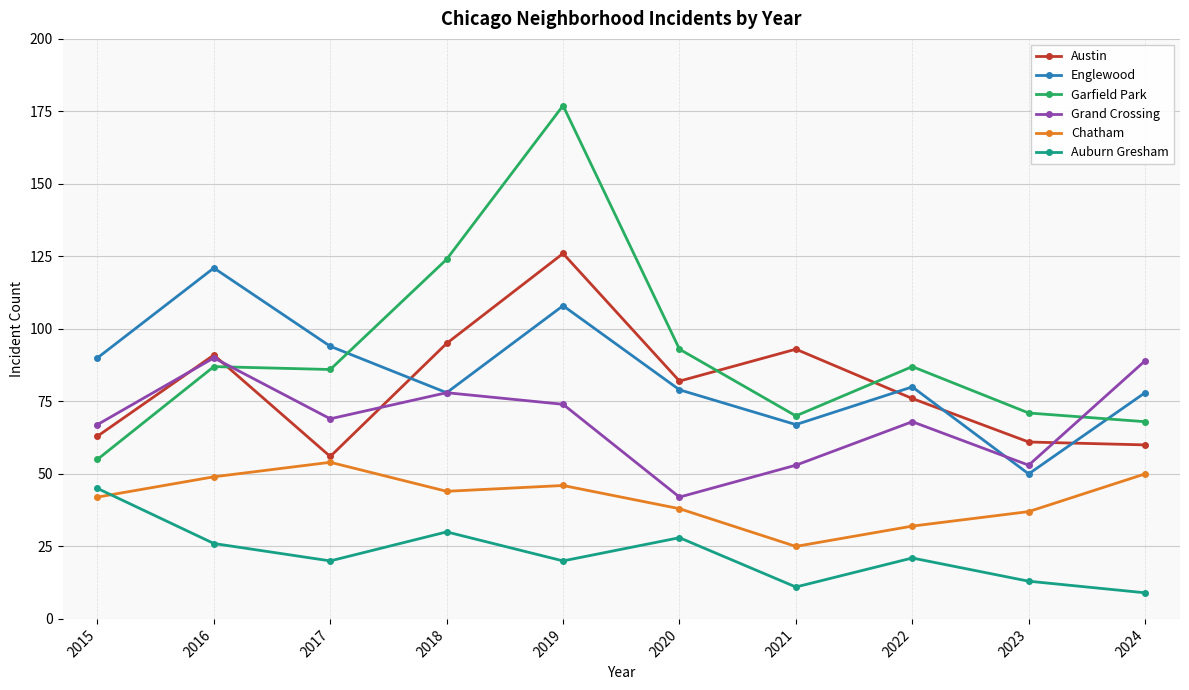

Which series changed the most between 2015 and 2018?

Garfield Park